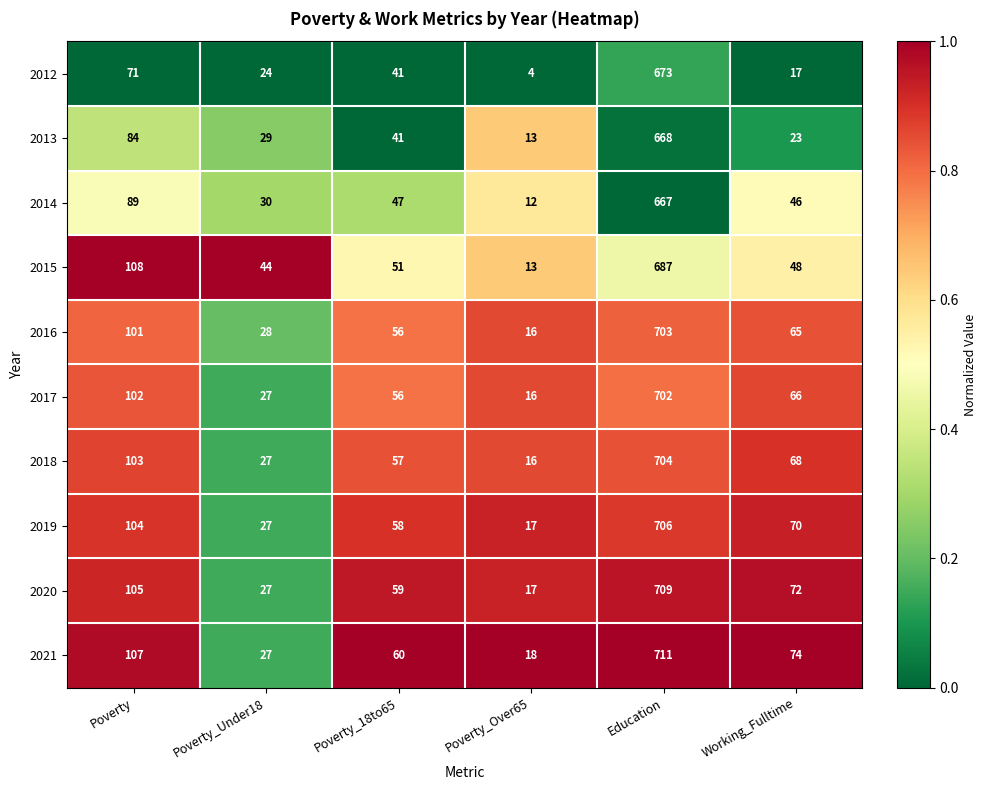

Rank the categories by 2018 value from lowest to highest.

Poverty_Over65, Poverty_Under18, Poverty_18to65, Working_Fulltime, Poverty, Education